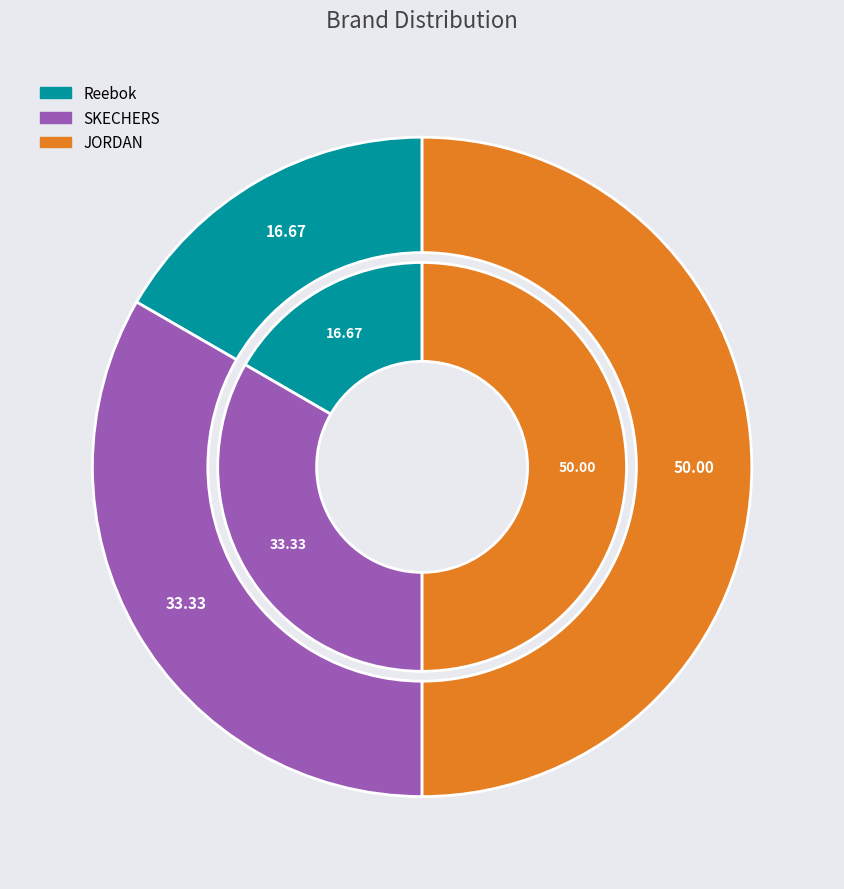

Which slice is the largest?

JORDAN